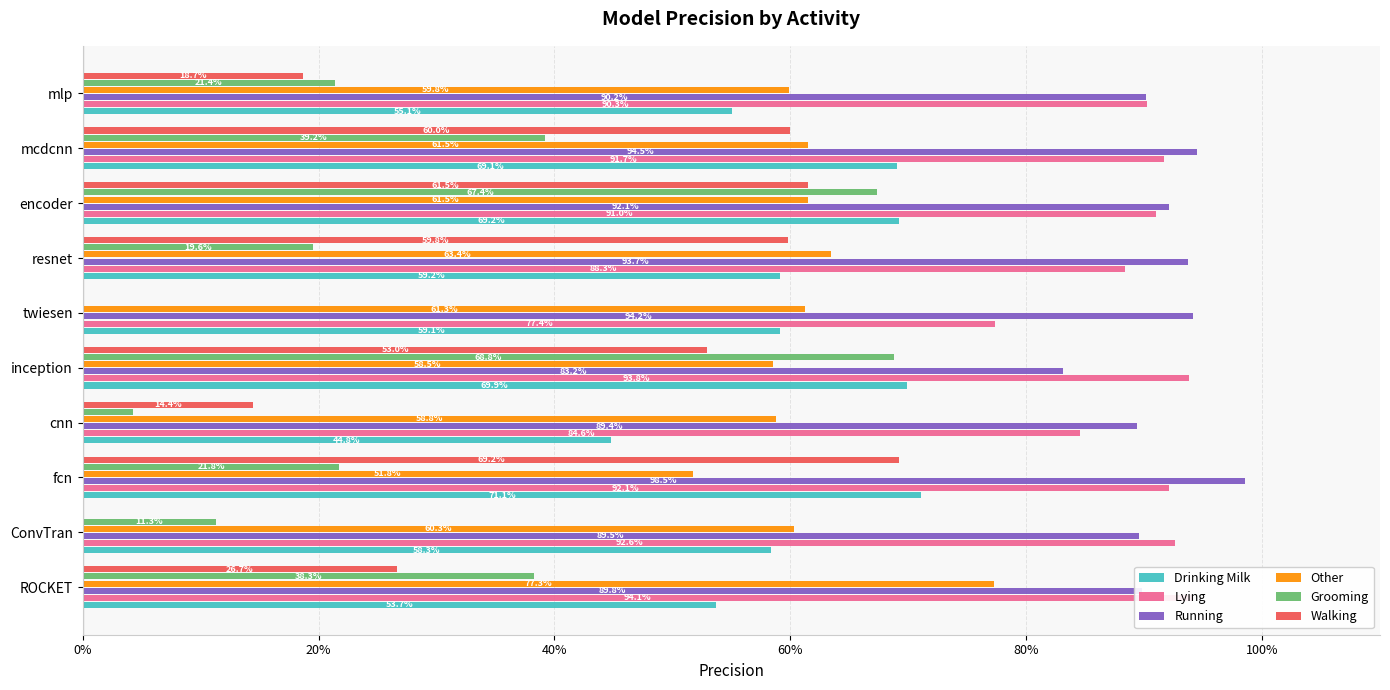

What is the value of the Running bar at the 8th from the left?

0.9